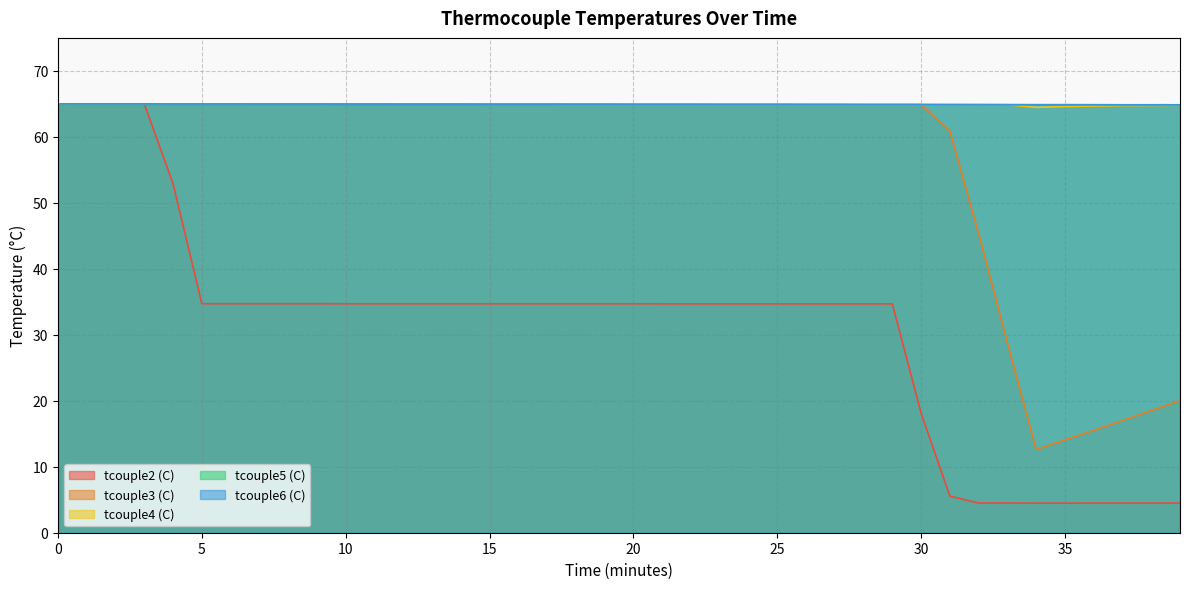

Is it true that tcouple6 (C) equals 64.9 at 25?

True